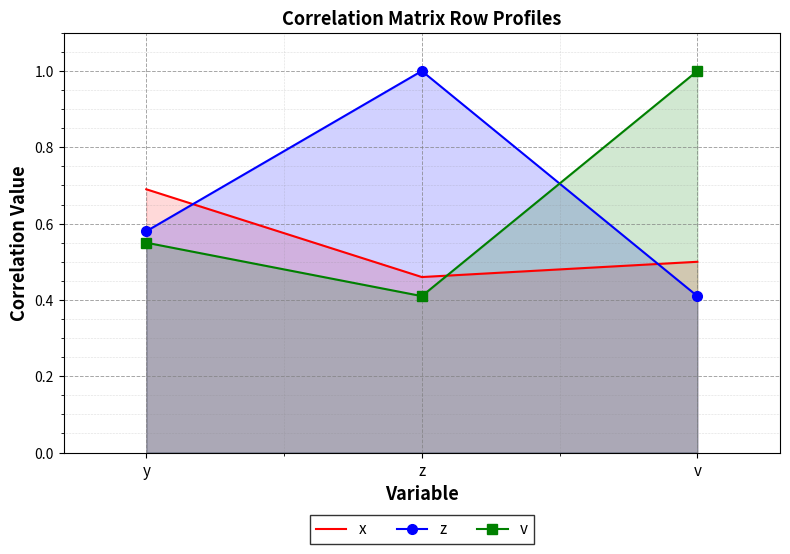

What are all the series names shown in the legend?

x, z, v